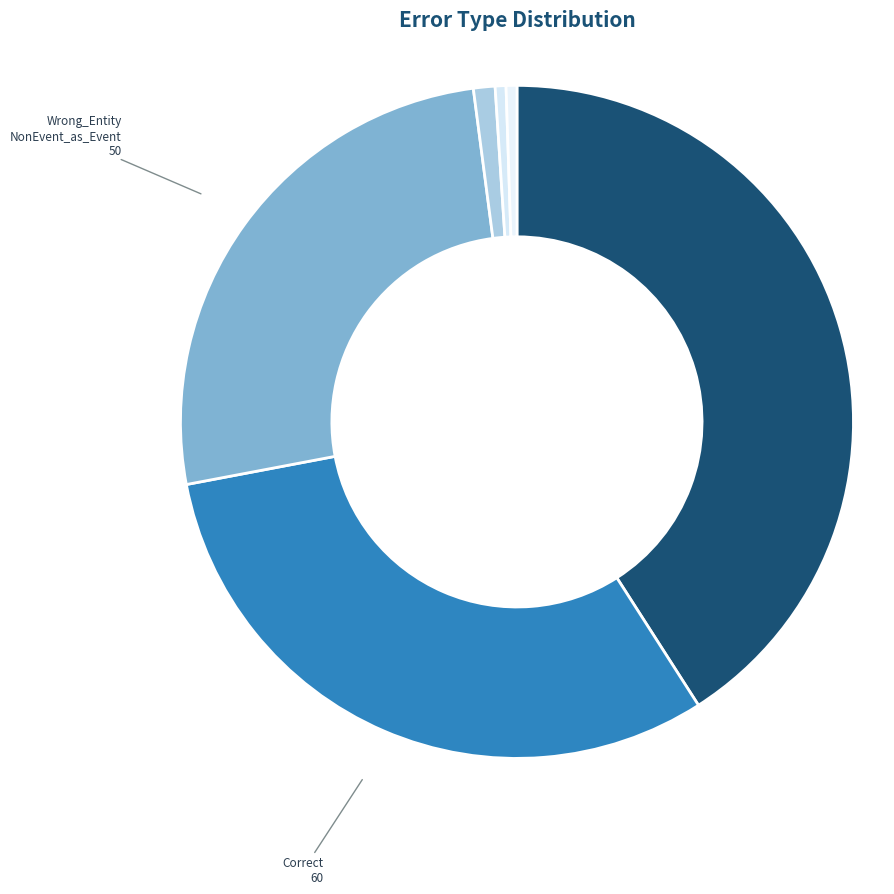

How many slices are in this pie chart?

6